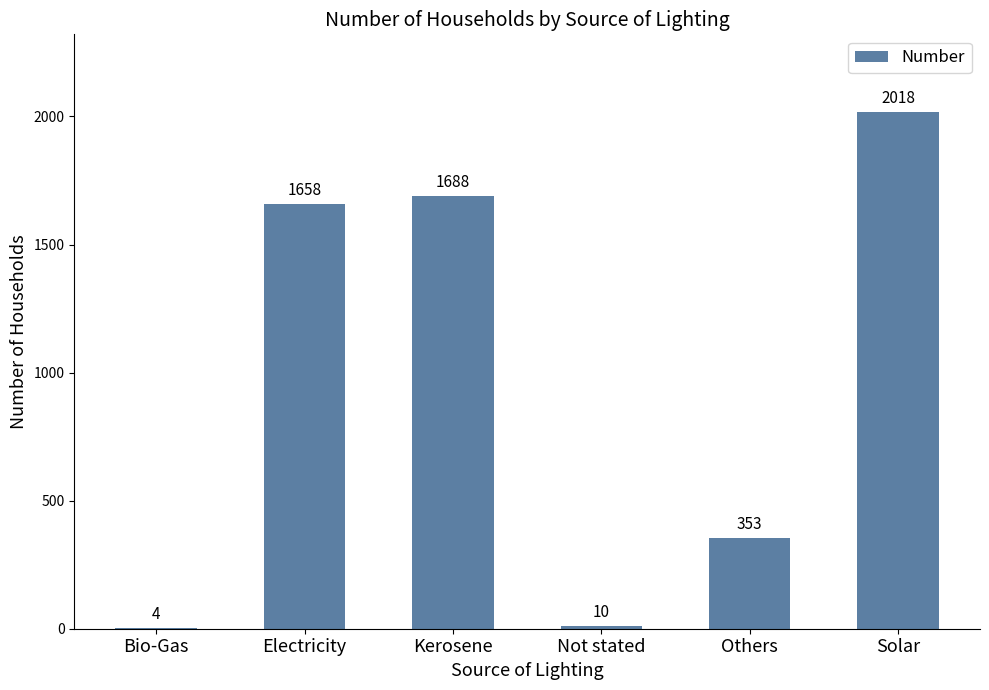

What is the approximate value at Others?

353